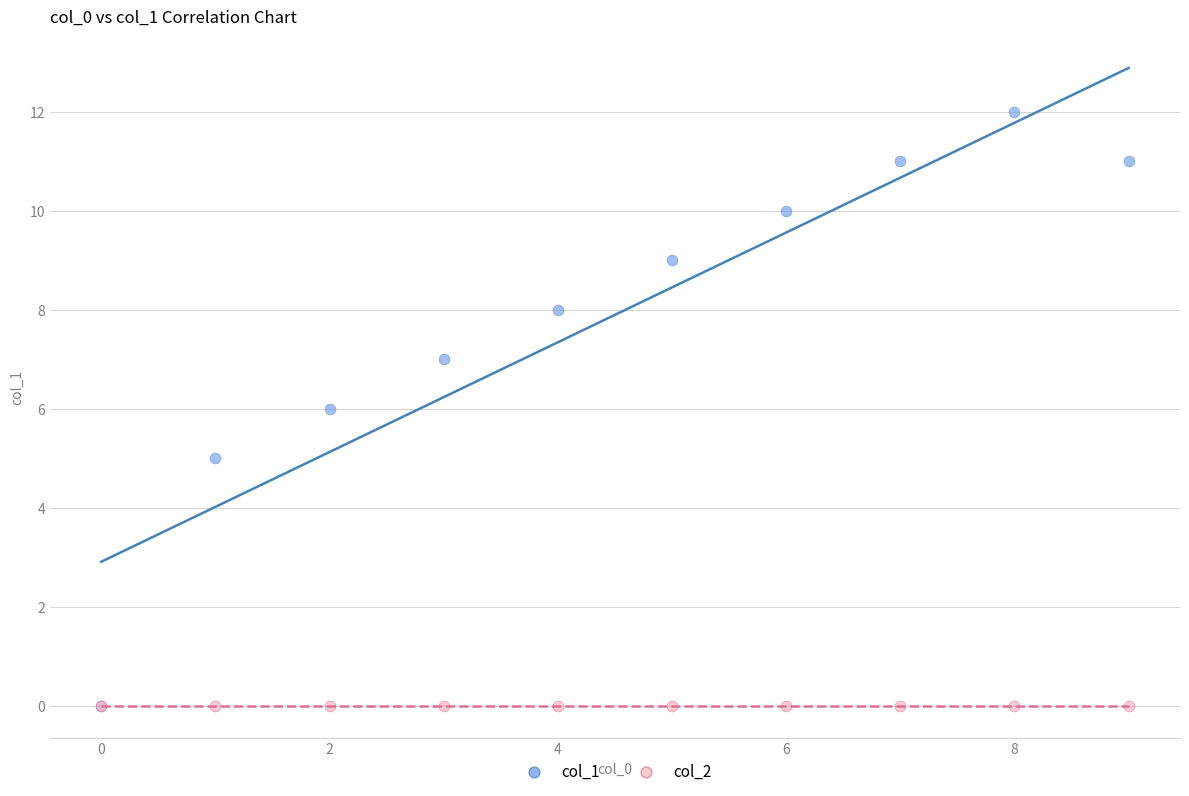

What are all the series names shown in the legend?

col_1, col_2